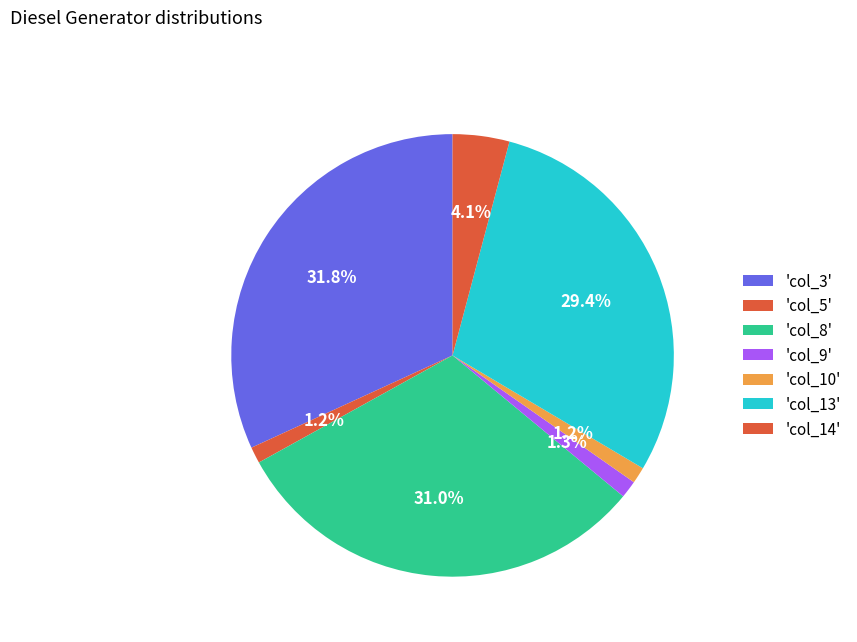

Which category has the smallest portion of the pie?

col_5